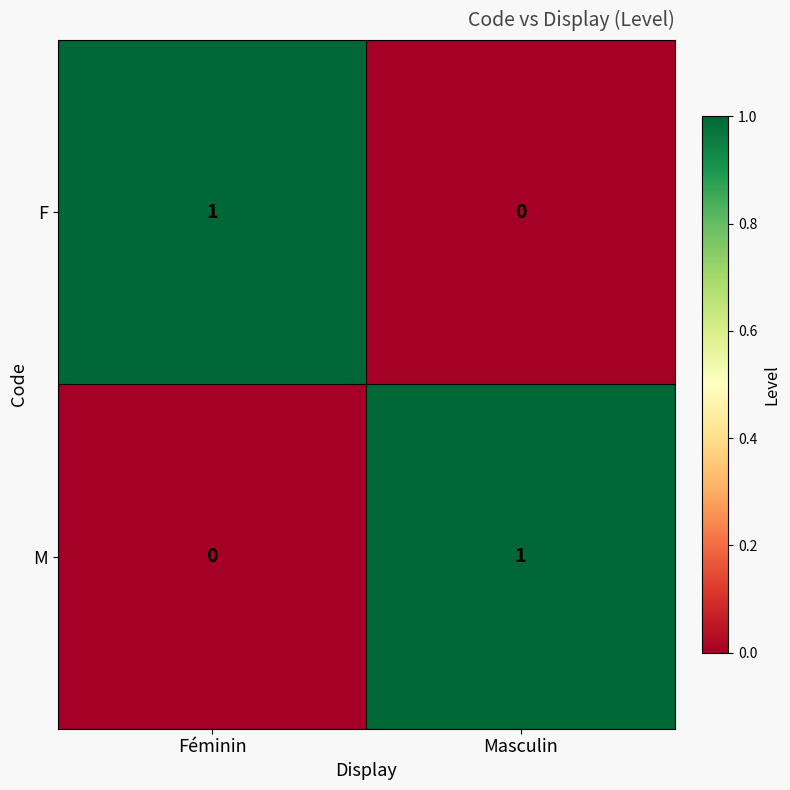

Which category has the highest value in the M series?

Masculin